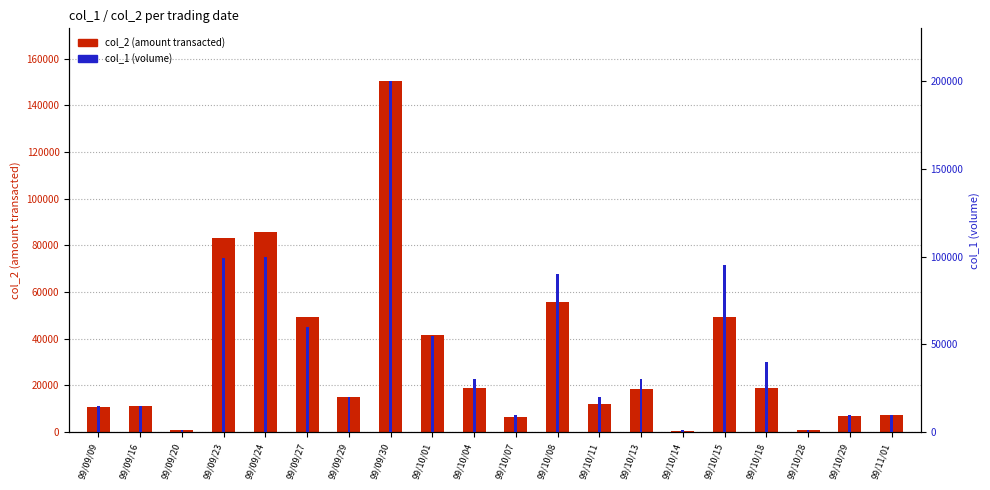

What is the sum of all col_1 (volume) values?

902000